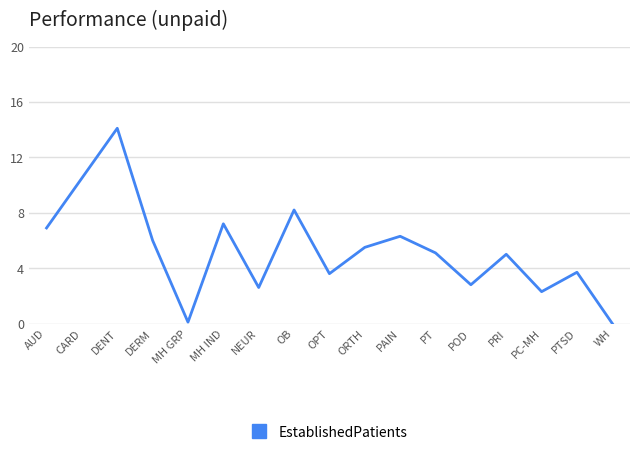

What value does the data have at PC-MH?

2.3